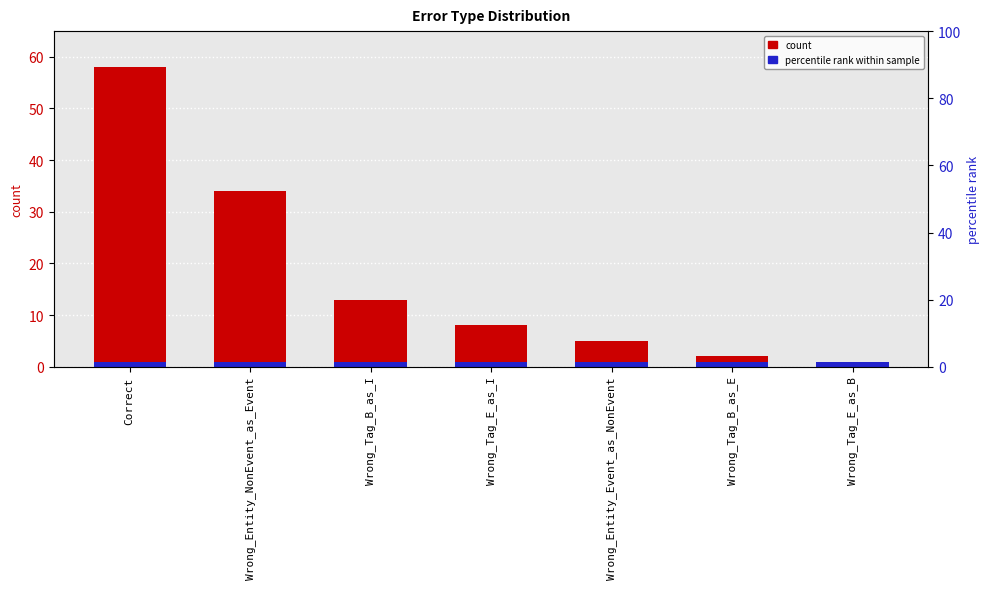

How many bars are there in total?

7